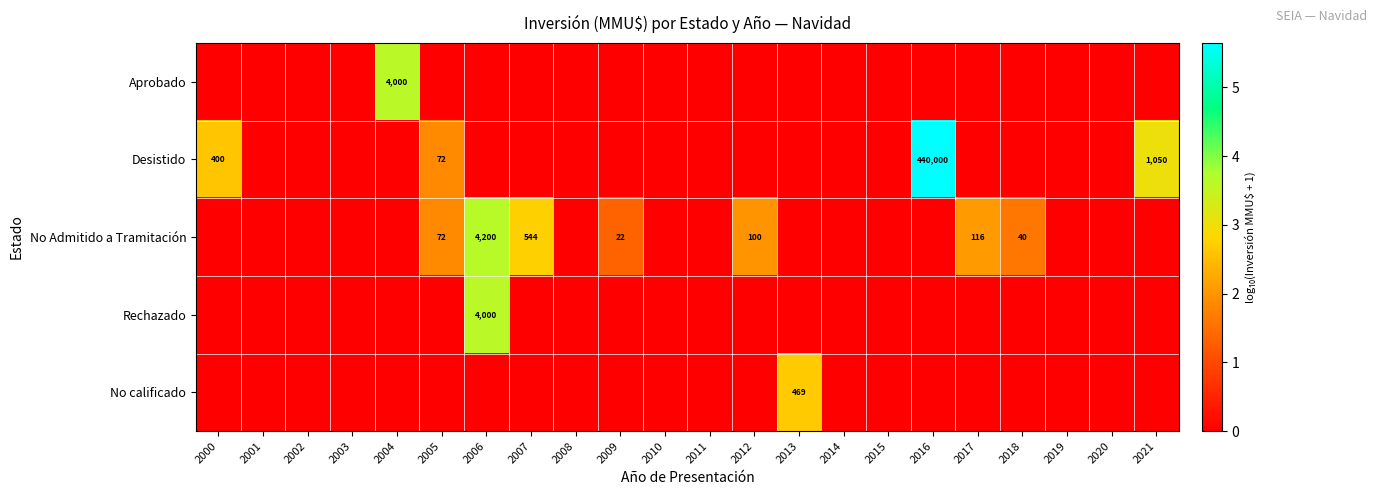

Is it true that No calificado equals 0.0 at 2005?

True